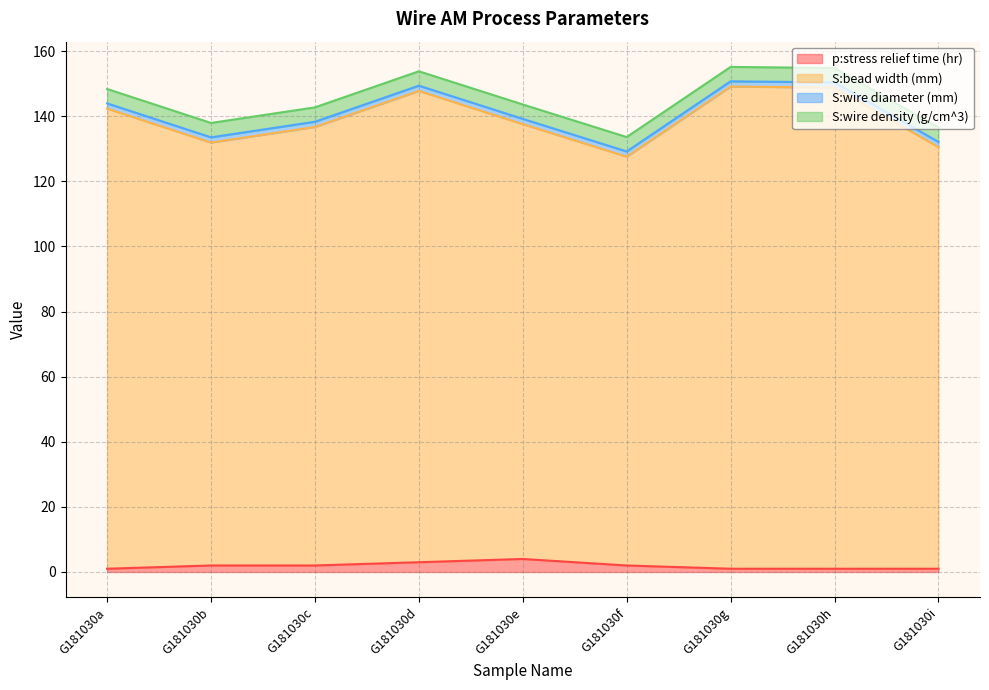

True or false: p:stress relief time (hr) has a value of 1.0 at G181030h.

True